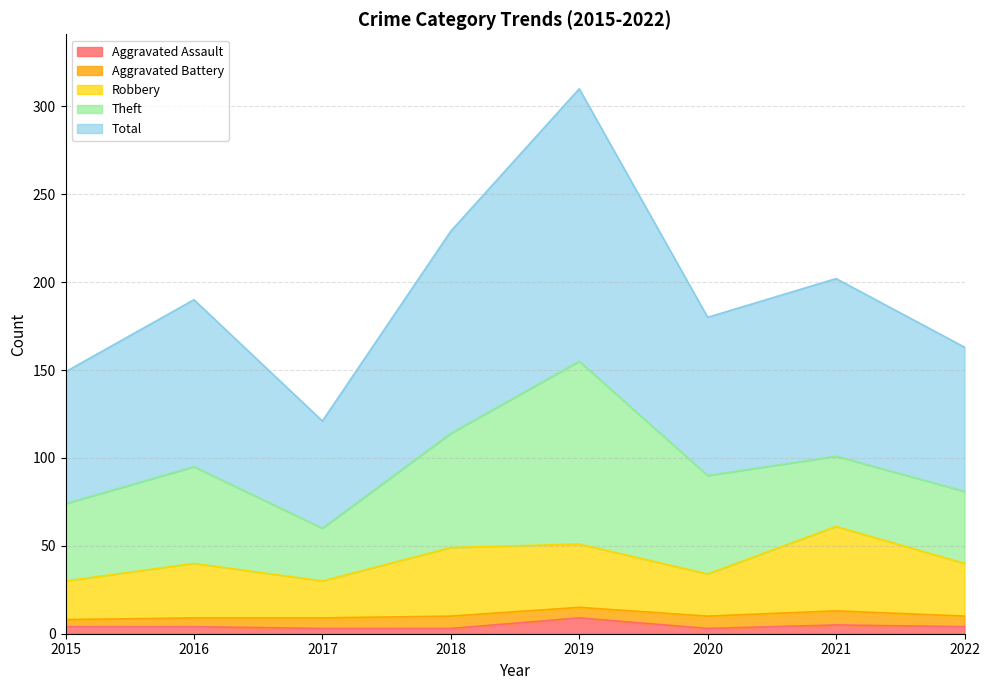

True or false: Total has a value of 229 at 2018.

True